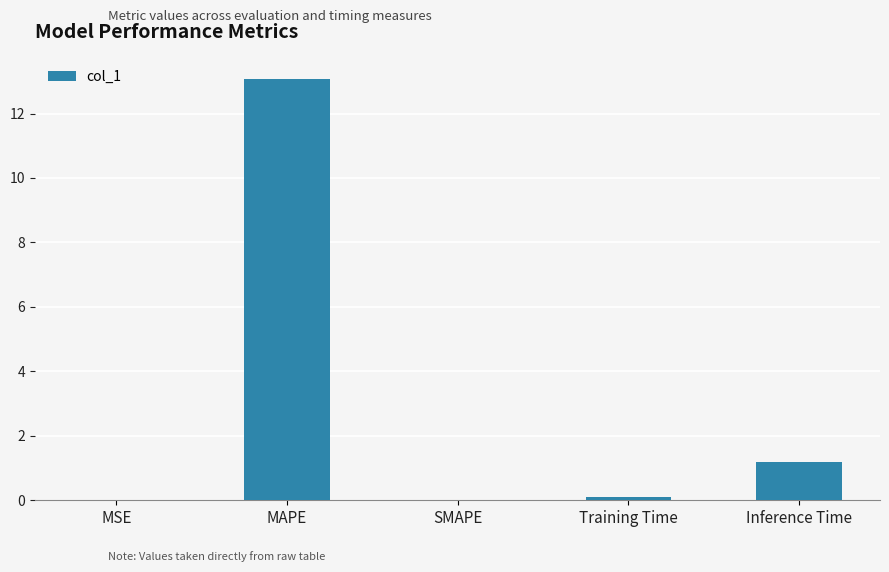

What value does the data have at Training Time?

0.1